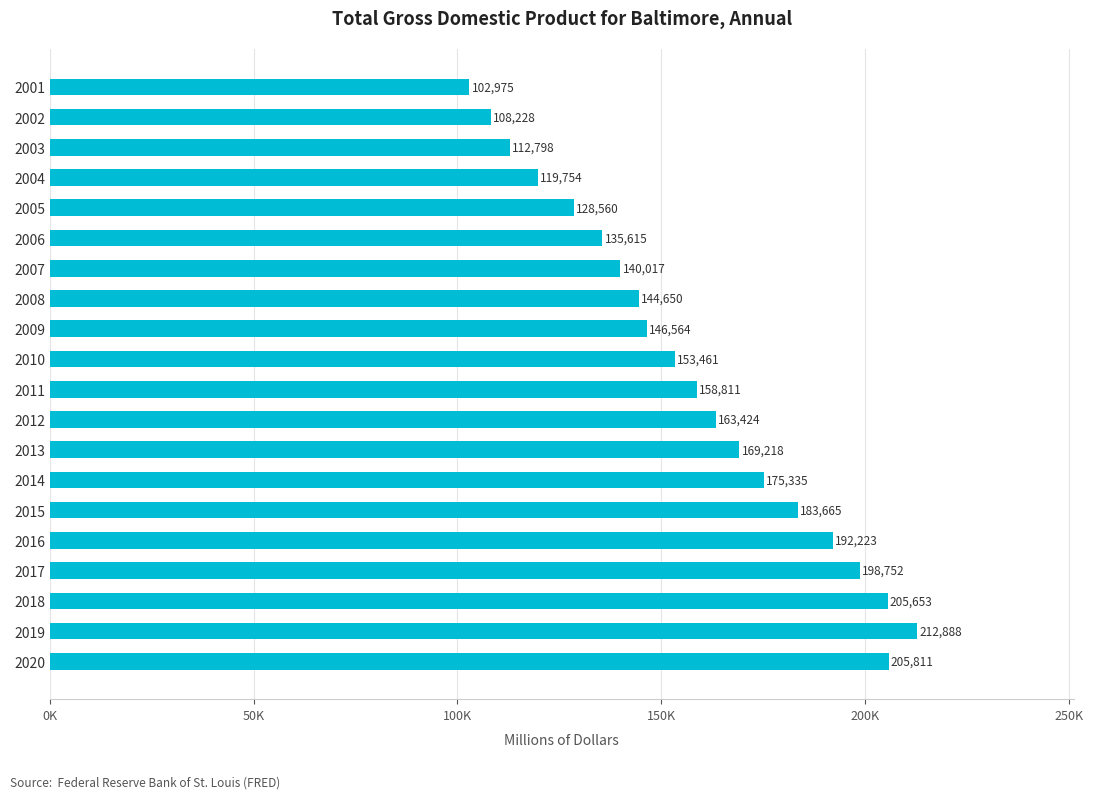

Does the chart contain any negative values?

No